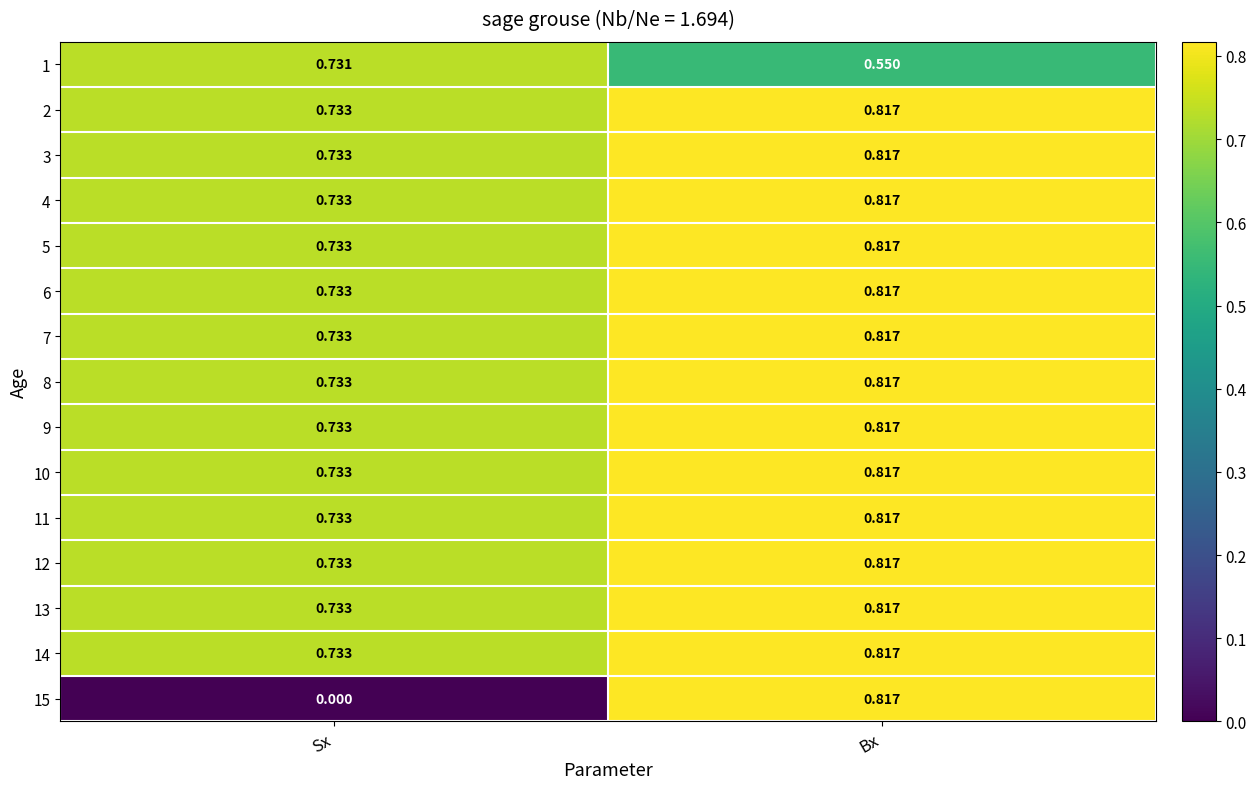

Where is 7 nearest to the value 0?

Sx